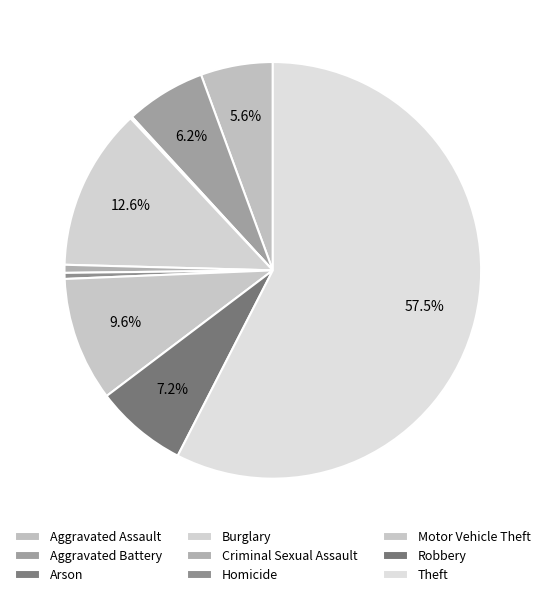

What is the total percentage of Criminal Sexual Assault and Homicide?

1.1%